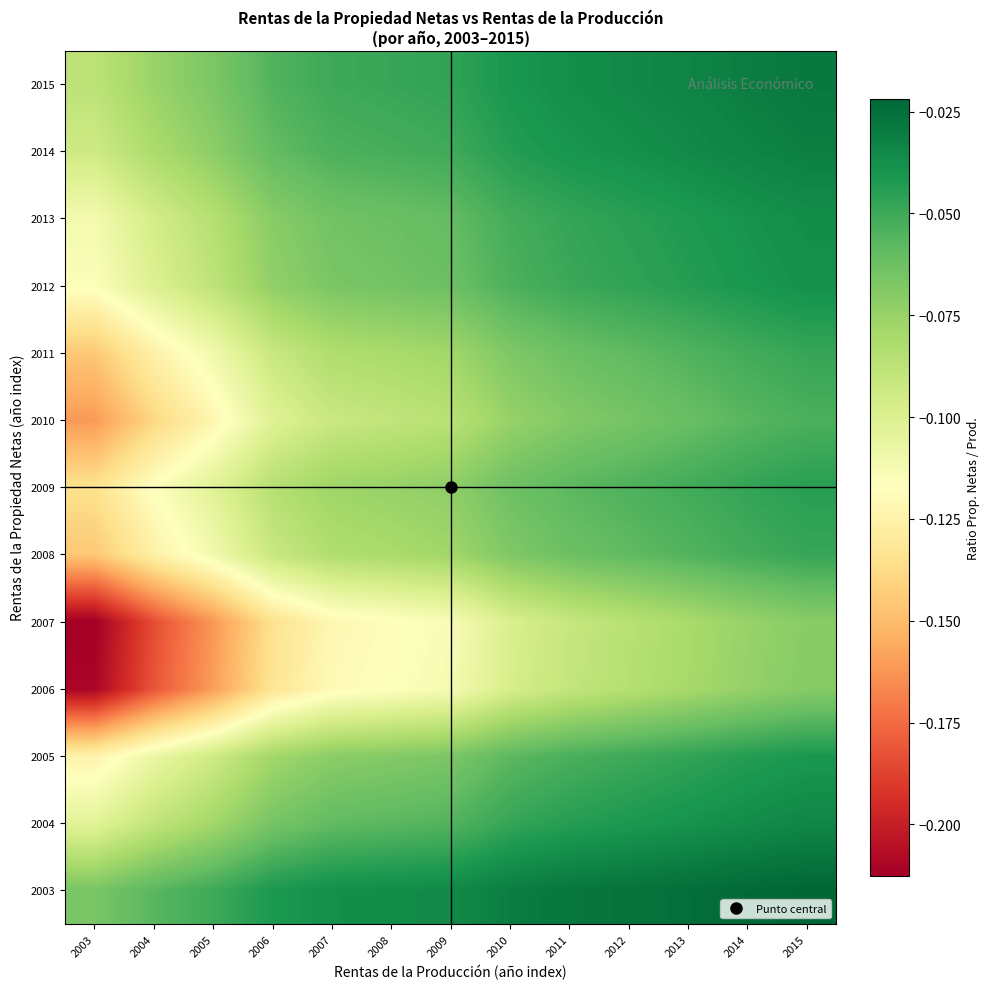

How many distinct data groups are displayed?

13